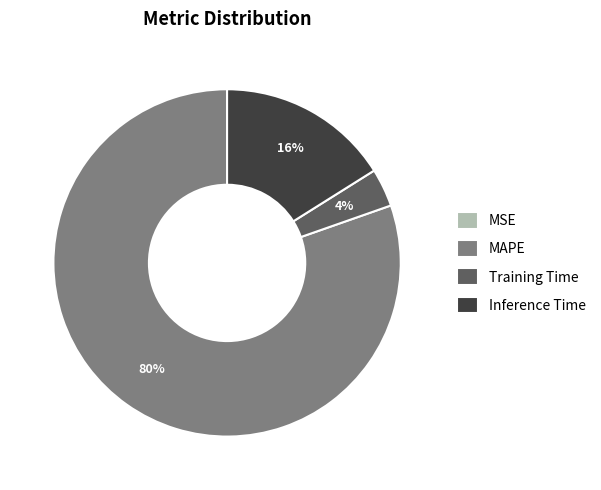

Do Inference Time and Training Time together represent more than half of the pie?

No